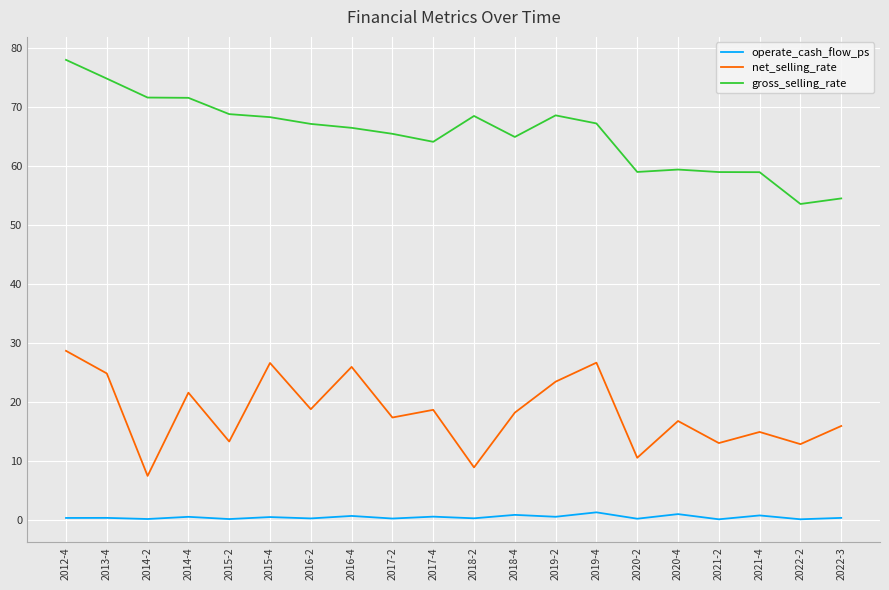

What are all the series names shown in the legend?

operate_cash_flow_ps, net_selling_rate, gross_selling_rate